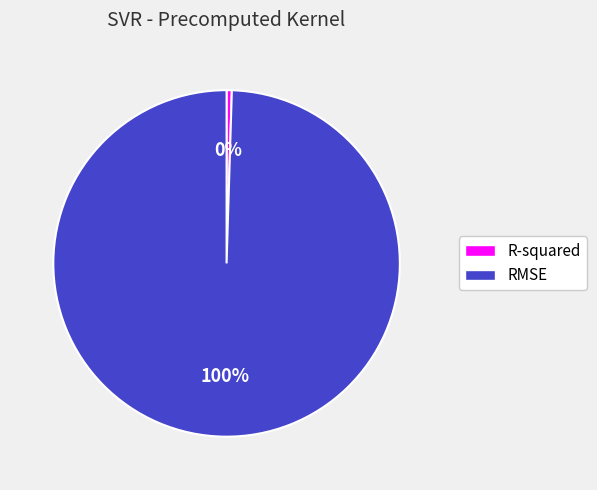

Is it true that RMSE is 100% of the pie?

True